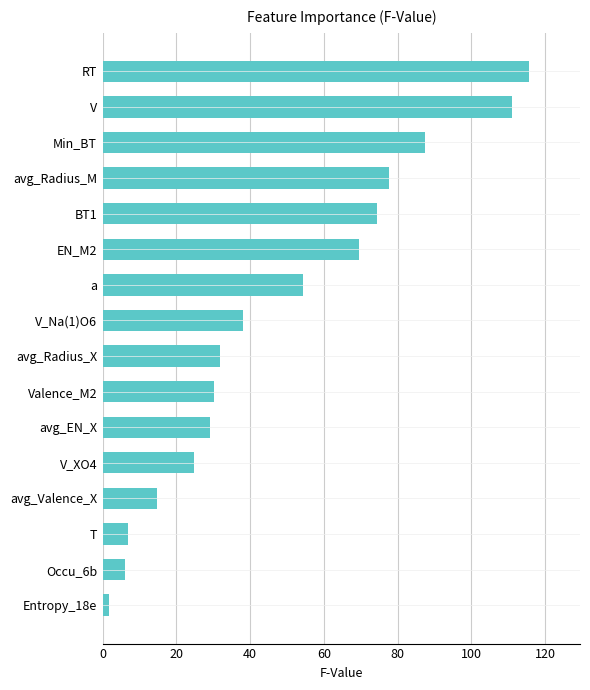

Approximately how many times larger is the value at Valence_M2 compared to avg_EN_X?

1.0